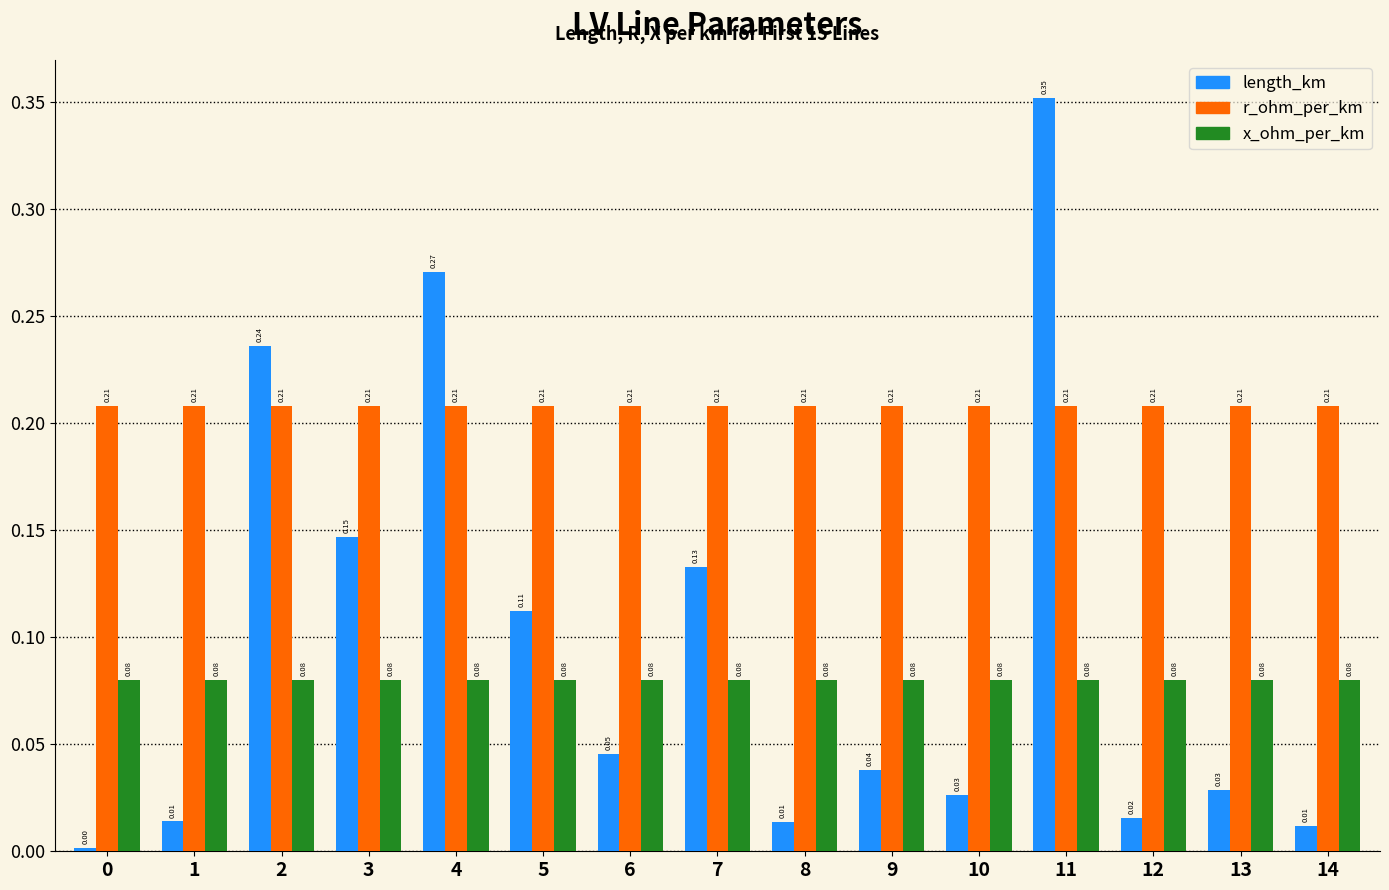

Which series changed the most between 3 and 14?

length_km